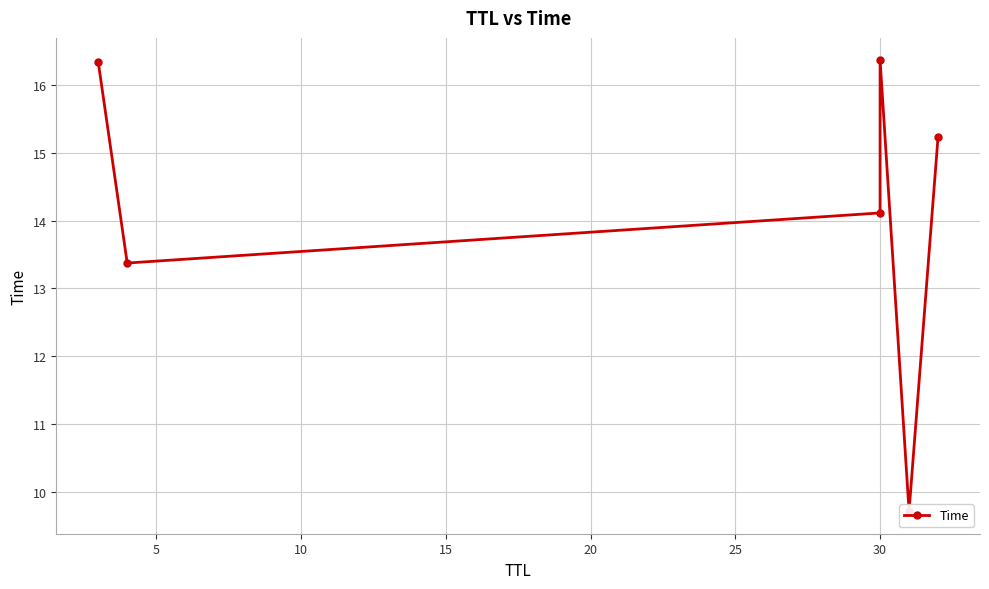

How many interior local valleys (lower than both neighbors) does the data have?

2